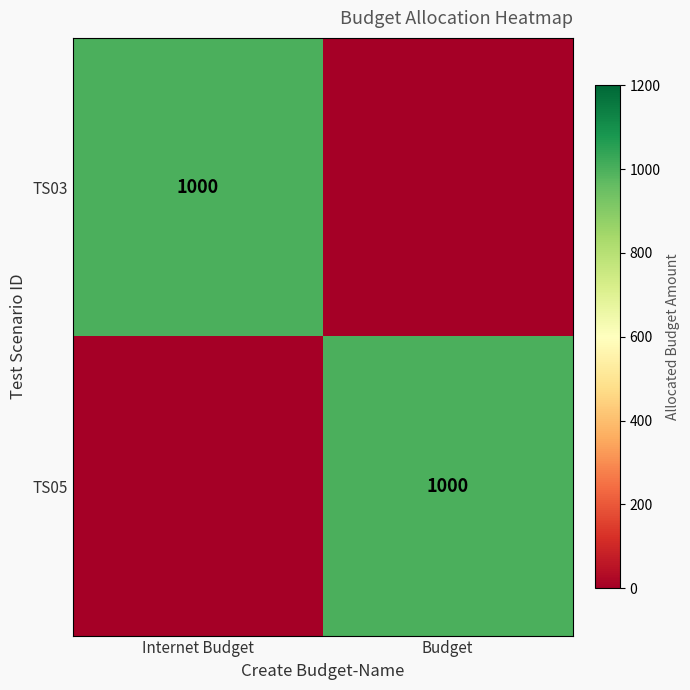

At how many categories does at least one series exceed 957?

2